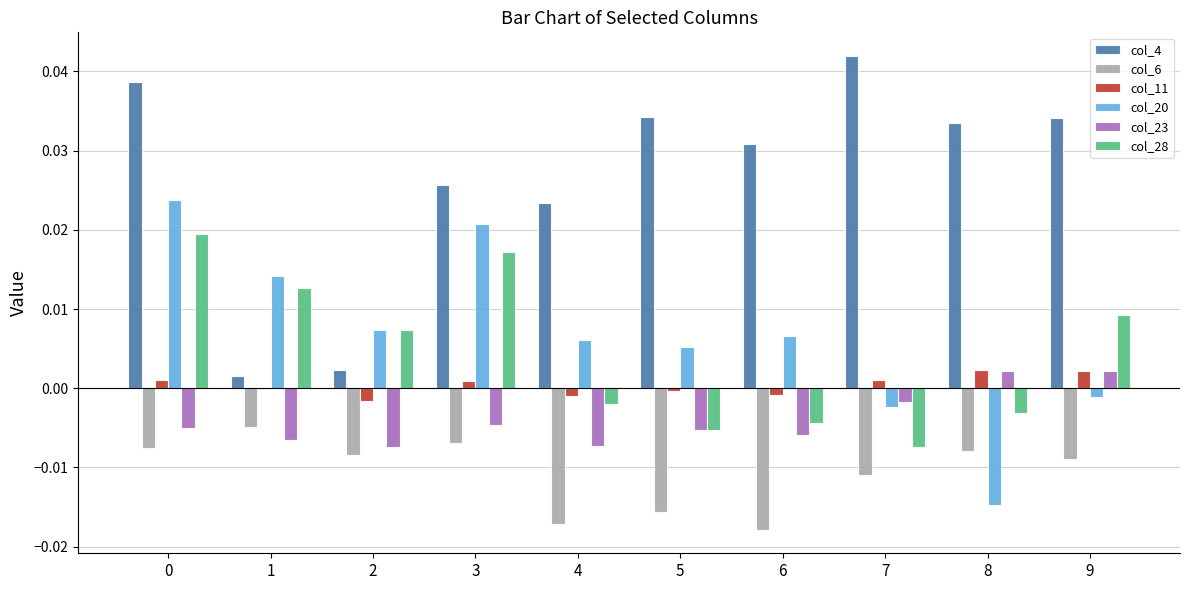

True or false: col_6 has a value of -0.0 at 1.

True